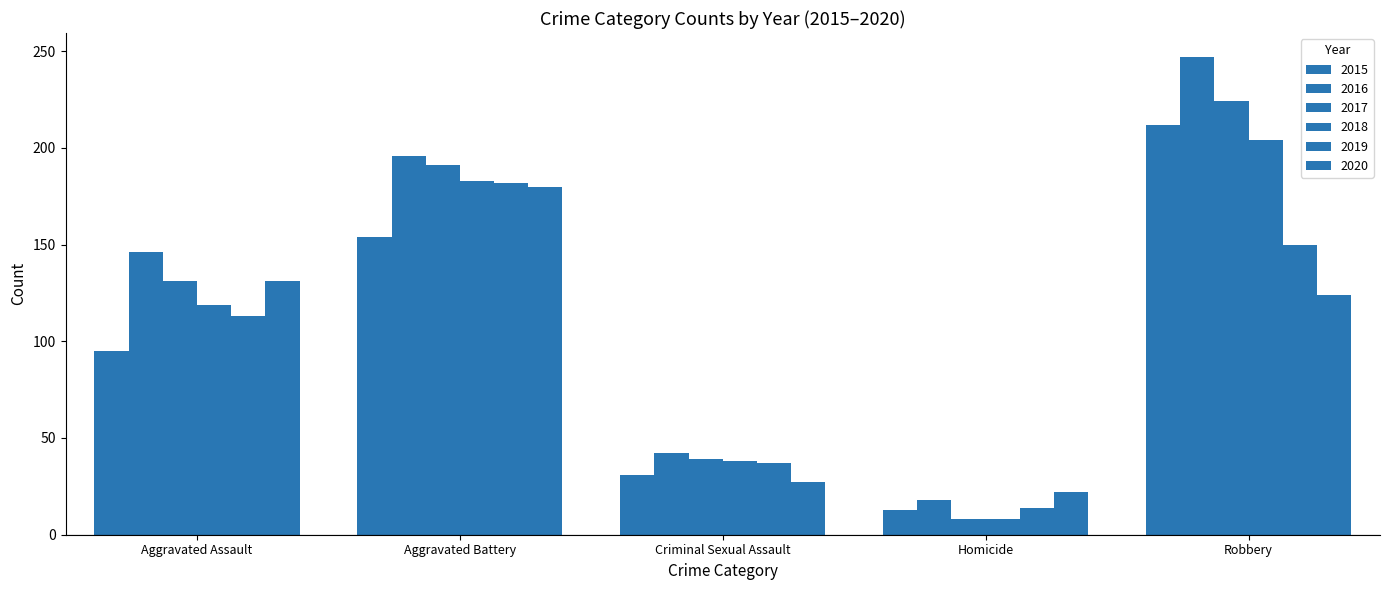

What is the difference between the 2018 values at Criminal Sexual Assault and Aggravated Assault?

81